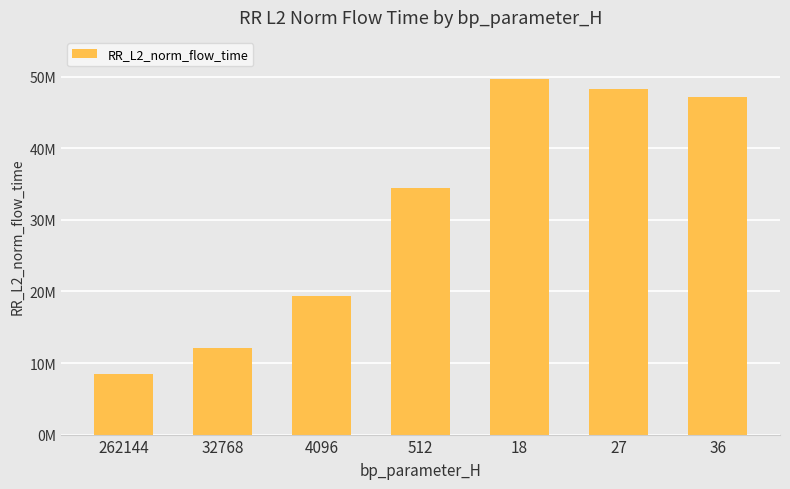

Does the chart contain any negative values?

No